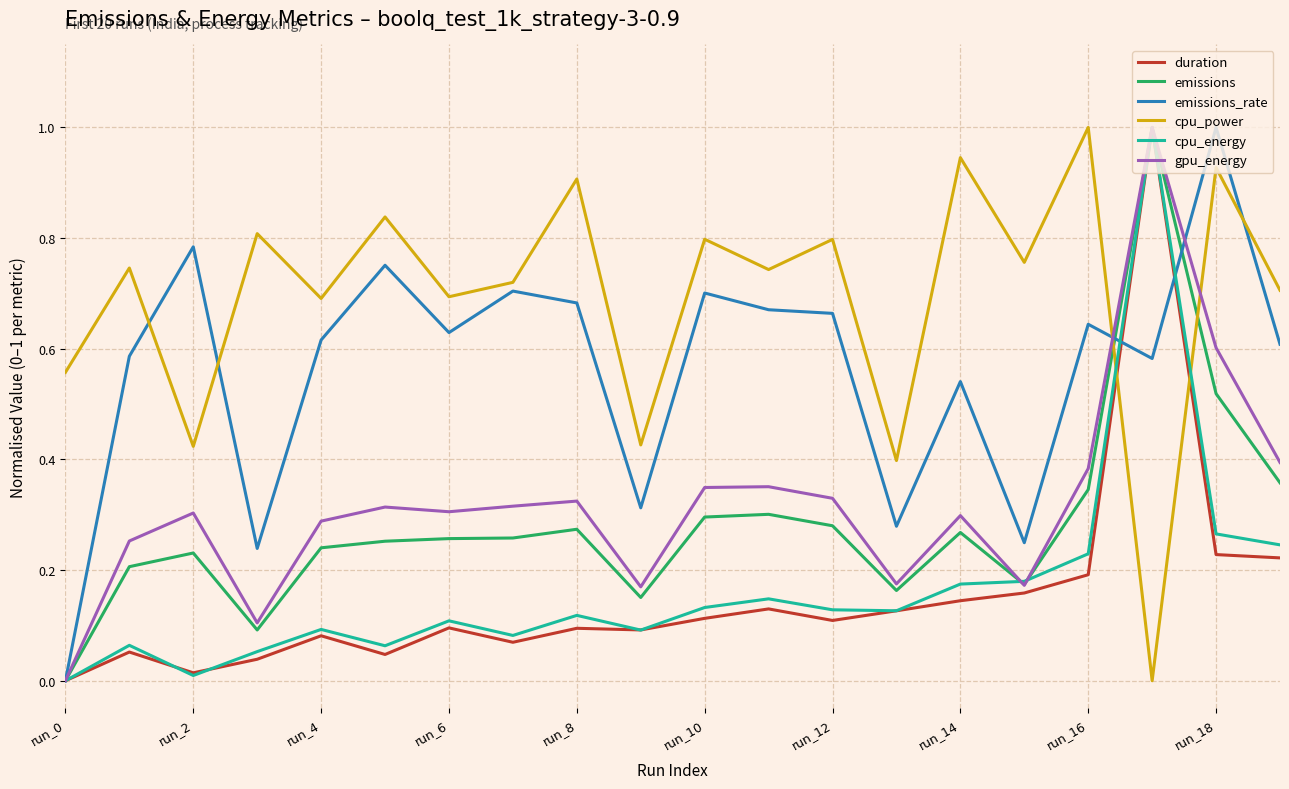

What is the maximum value for emissions?

1.0